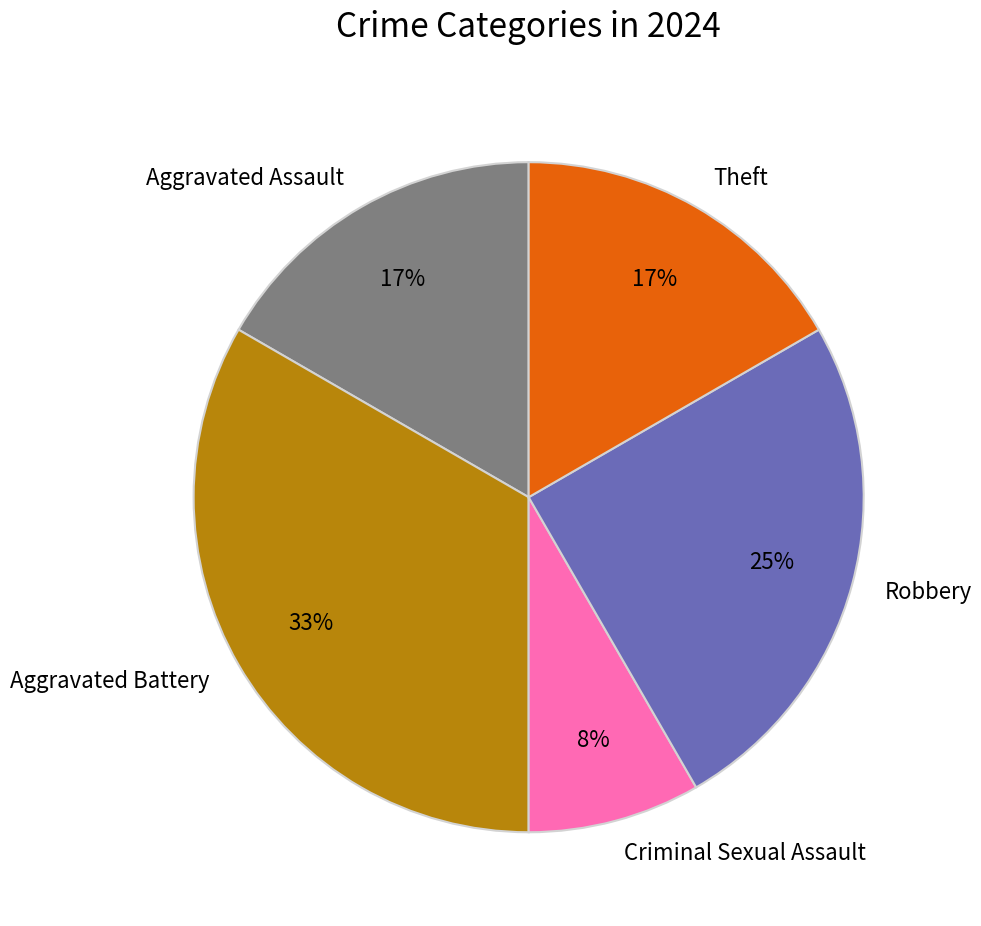

To the nearest percent, what is the combined percentage of Criminal Sexual Assault and Robbery?

33%